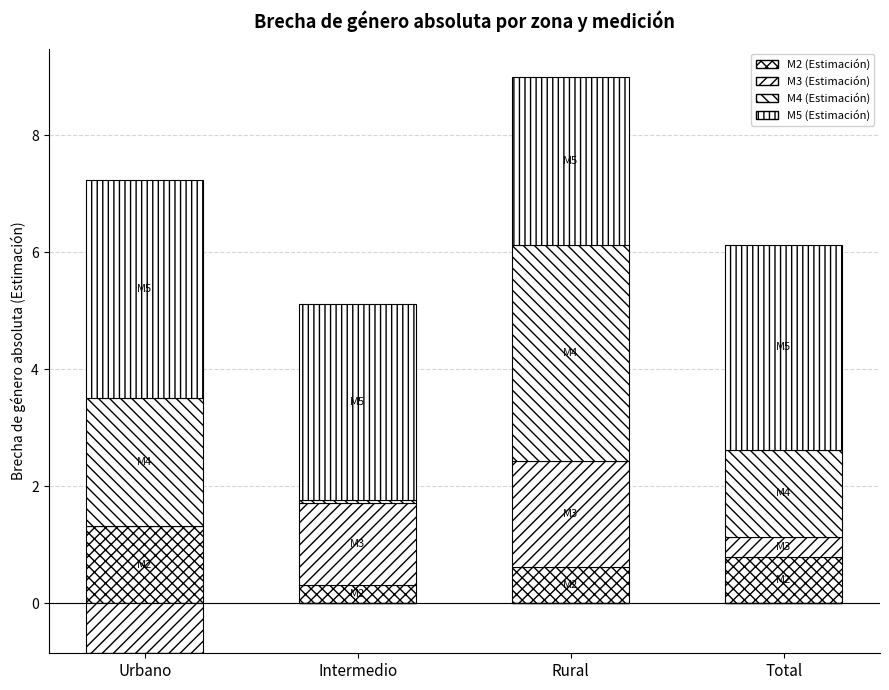

What is the label of the 2nd bar from the right?

Rural